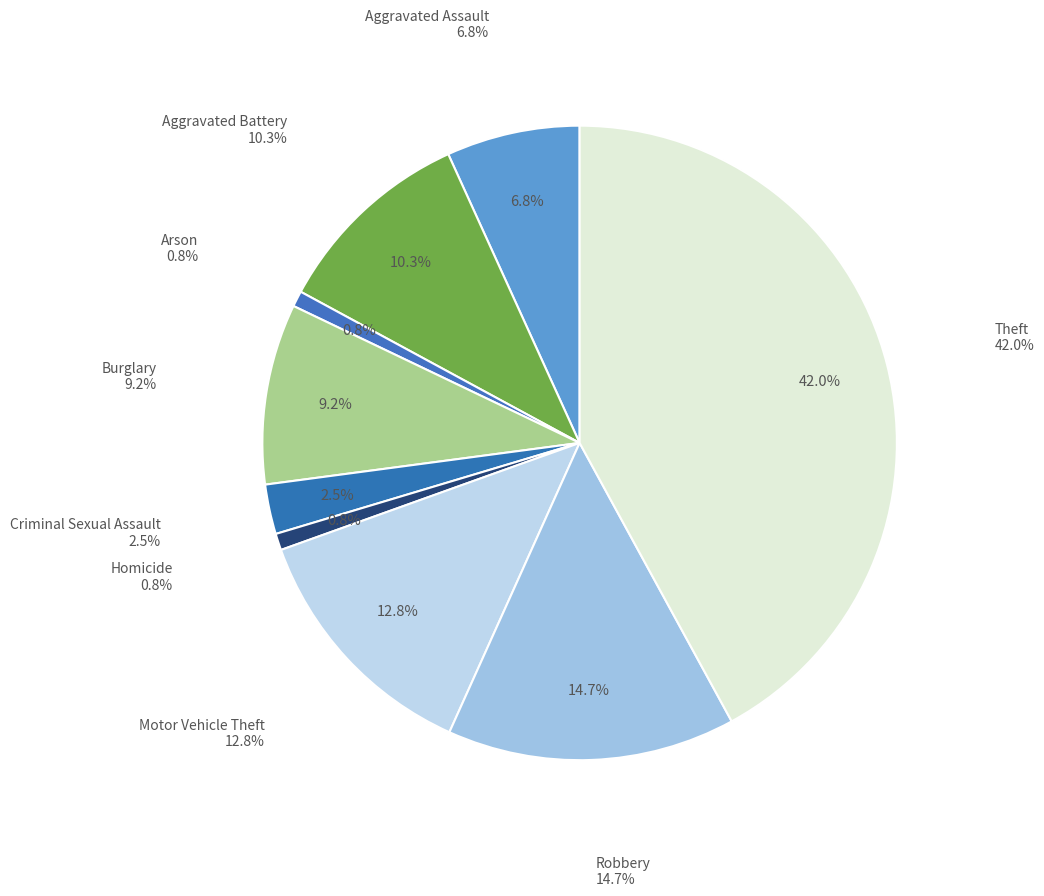

Count the number of slices in the pie.

9